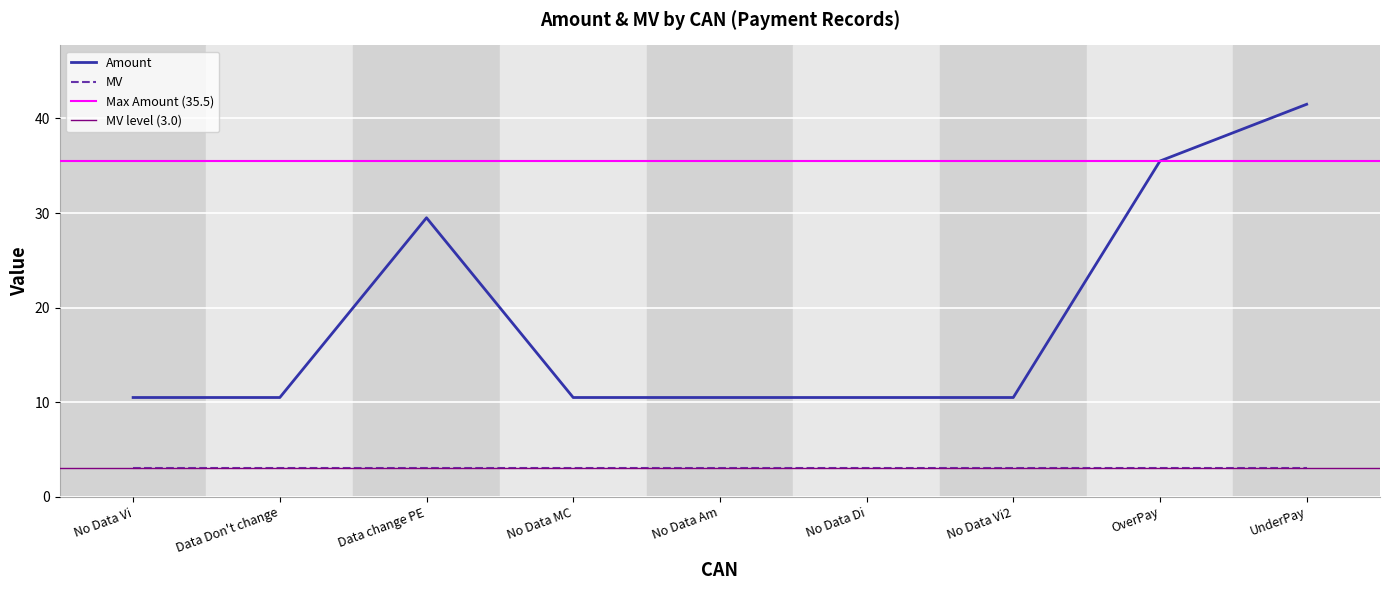

The value of MV at OverPay is 1.5. True or false?

False